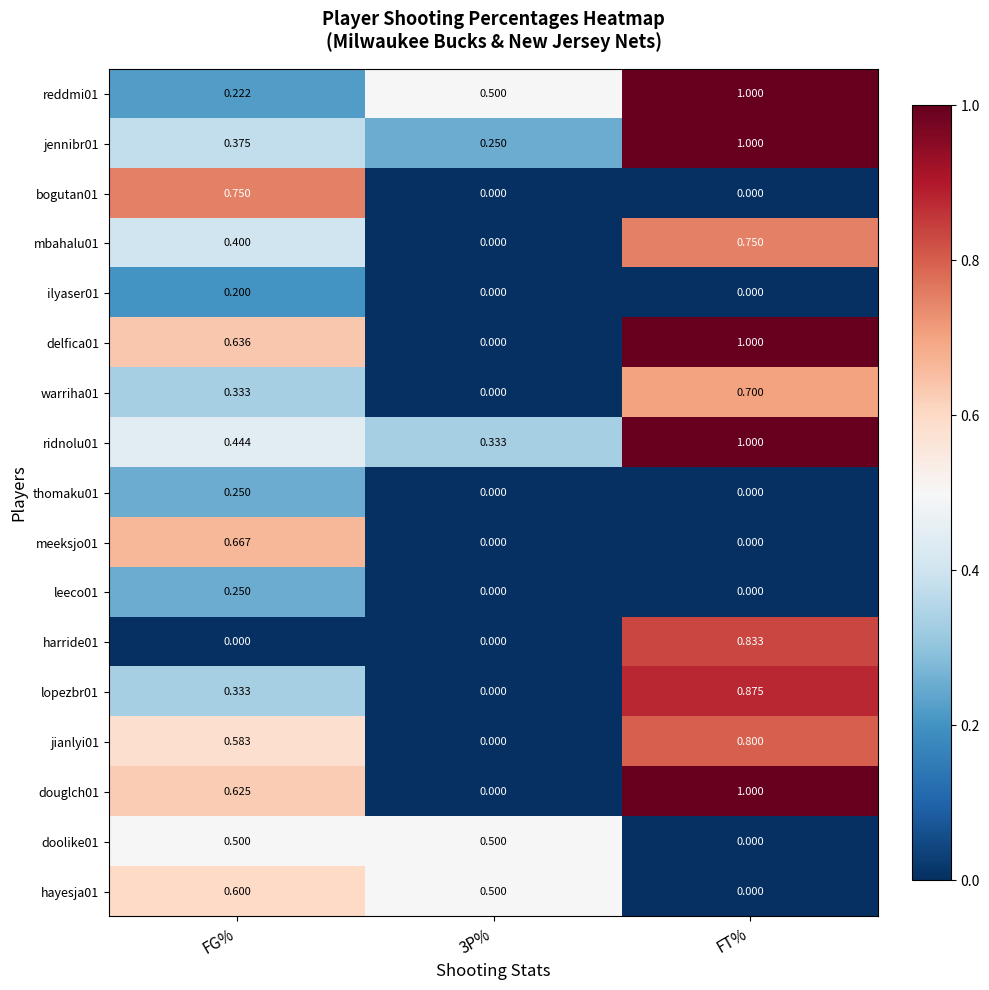

At which category is the sum across all series the highest?

FT%